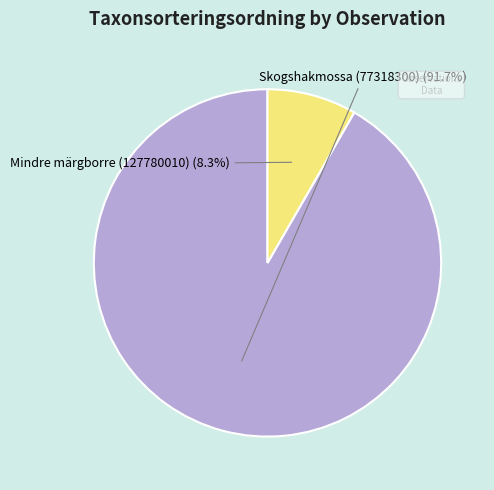

Count the number of slices in the pie.

2